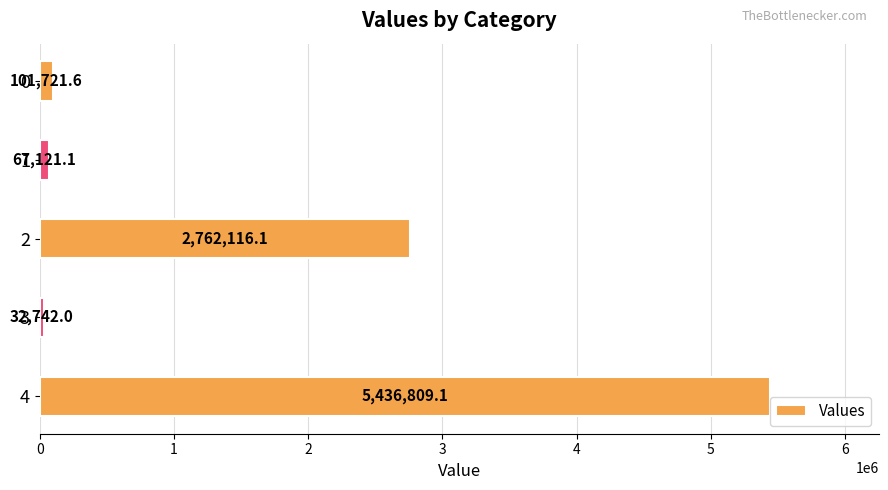

Reading top to bottom, what are all the values shown in this chart?

101721.6	67121.1	2762116.1	32742.0	5436809.1